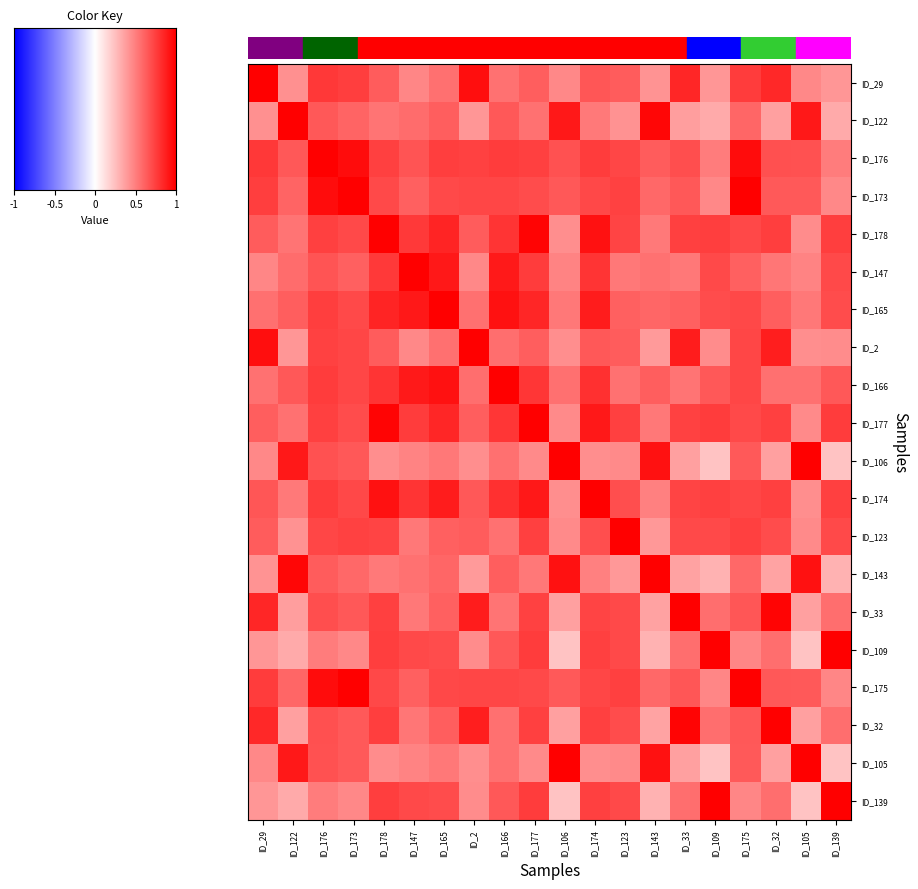

Reading left to right, what are all the values shown in this chart?

ID_29: ID_29=1.0	ID_122=0.4	ID_176=0.8	ID_173=0.8	ID_178=0.6	ID_147=0.5	ID_165=0.6	ID_2=0.9	ID_166=0.6	ID_177=0.6	ID_106=0.5	ID_174=0.7	ID_123=0.6	ID_143=0.4	ID_33=0.8	ID_109=0.4	ID_175=0.8	ID_32=0.8	ID_105=0.5	ID_139=0.4
ID_122: ID_29=0.4	ID_122=1.0	ID_176=0.6	ID_173=0.6	ID_178=0.5	ID_147=0.6	ID_165=0.6	ID_2=0.4	ID_166=0.7	ID_177=0.6	ID_106=0.9	ID_174=0.5	ID_123=0.4	ID_143=1.0	ID_33=0.4	ID_109=0.3	ID_175=0.6	ID_32=0.4	ID_105=0.9	ID_139=0.3
ID_176: ID_29=0.8	ID_122=0.6	ID_176=1.0	ID_173=0.9	ID_178=0.7	ID_147=0.7	ID_165=0.8	ID_2=0.7	ID_166=0.8	ID_177=0.7	ID_106=0.7	ID_174=0.8	ID_123=0.7	ID_143=0.6	ID_33=0.7	ID_109=0.5	ID_175=0.9	ID_32=0.7	ID_105=0.7	ID_139=0.5
ID_173: ID_29=0.8	ID_122=0.6	ID_176=0.9	ID_173=1.0	ID_178=0.7	ID_147=0.6	ID_165=0.7	ID_2=0.7	ID_166=0.7	ID_177=0.7	ID_106=0.6	ID_174=0.7	ID_123=0.7	ID_143=0.6	ID_33=0.7	ID_109=0.5	ID_175=1.0	ID_32=0.6	ID_105=0.6	ID_139=0.5
ID_178: ID_29=0.6	ID_122=0.5	ID_176=0.7	ID_173=0.7	ID_178=1.0	ID_147=0.8	ID_165=0.9	ID_2=0.6	ID_166=0.8	ID_177=1.0	ID_106=0.4	ID_174=0.9	ID_123=0.7	ID_143=0.5	ID_33=0.7	ID_109=0.8	ID_175=0.7	ID_32=0.8	ID_105=0.4	ID_139=0.8
ID_147: ID_29=0.5	ID_122=0.6	ID_176=0.7	ID_173=0.6	ID_178=0.8	ID_147=1.0	ID_165=0.9	ID_2=0.5	ID_166=0.9	ID_177=0.8	ID_106=0.5	ID_174=0.8	ID_123=0.5	ID_143=0.6	ID_33=0.5	ID_109=0.7	ID_175=0.6	ID_32=0.5	ID_105=0.5	ID_139=0.7
ID_165: ID_29=0.6	ID_122=0.6	ID_176=0.8	ID_173=0.7	ID_178=0.9	ID_147=0.9	ID_165=1.0	ID_2=0.6	ID_166=0.9	ID_177=0.8	ID_106=0.5	ID_174=0.9	ID_123=0.6	ID_143=0.6	ID_33=0.6	ID_109=0.7	ID_175=0.7	ID_32=0.6	ID_105=0.5	ID_139=0.7
ID_2: ID_29=0.9	ID_122=0.4	ID_176=0.7	ID_173=0.7	ID_178=0.6	ID_147=0.5	ID_165=0.6	ID_2=1.0	ID_166=0.6	ID_177=0.6	ID_106=0.4	ID_174=0.7	ID_123=0.6	ID_143=0.4	ID_33=0.9	ID_109=0.4	ID_175=0.7	ID_32=0.9	ID_105=0.4	ID_139=0.4
ID_166: ID_29=0.6	ID_122=0.7	ID_176=0.8	ID_173=0.7	ID_178=0.8	ID_147=0.9	ID_165=0.9	ID_2=0.6	ID_166=1.0	ID_177=0.8	ID_106=0.6	ID_174=0.8	ID_123=0.5	ID_143=0.6	ID_33=0.5	ID_109=0.6	ID_175=0.7	ID_32=0.6	ID_105=0.6	ID_139=0.6
ID_177: ID_29=0.6	ID_122=0.6	ID_176=0.7	ID_173=0.7	ID_178=1.0	ID_147=0.8	ID_165=0.8	ID_2=0.6	ID_166=0.8	ID_177=1.0	ID_106=0.5	ID_174=0.9	ID_123=0.7	ID_143=0.5	ID_33=0.7	ID_109=0.8	ID_175=0.7	ID_32=0.7	ID_105=0.5	ID_139=0.8
ID_106: ID_29=0.5	ID_122=0.9	ID_176=0.7	ID_173=0.6	ID_178=0.4	ID_147=0.5	ID_165=0.5	ID_2=0.4	ID_166=0.6	ID_177=0.5	ID_106=1.0	ID_174=0.4	ID_123=0.5	ID_143=0.9	ID_33=0.4	ID_109=0.2	ID_175=0.6	ID_32=0.4	ID_105=1.0	ID_139=0.2
ID_174: ID_29=0.7	ID_122=0.5	ID_176=0.8	ID_173=0.7	ID_178=0.9	ID_147=0.8	ID_165=0.9	ID_2=0.7	ID_166=0.8	ID_177=0.9	ID_106=0.4	ID_174=1.0	ID_123=0.7	ID_143=0.5	ID_33=0.7	ID_109=0.7	ID_175=0.7	ID_32=0.7	ID_105=0.4	ID_139=0.7
ID_123: ID_29=0.6	ID_122=0.4	ID_176=0.7	ID_173=0.7	ID_178=0.7	ID_147=0.5	ID_165=0.6	ID_2=0.6	ID_166=0.5	ID_177=0.7	ID_106=0.5	ID_174=0.7	ID_123=1.0	ID_143=0.4	ID_33=0.7	ID_109=0.7	ID_175=0.7	ID_32=0.7	ID_105=0.5	ID_139=0.7
ID_143: ID_29=0.4	ID_122=1.0	ID_176=0.6	ID_173=0.6	ID_178=0.5	ID_147=0.6	ID_165=0.6	ID_2=0.4	ID_166=0.6	ID_177=0.5	ID_106=0.9	ID_174=0.5	ID_123=0.4	ID_143=1.0	ID_33=0.4	ID_109=0.3	ID_175=0.6	ID_32=0.4	ID_105=0.9	ID_139=0.3
ID_33: ID_29=0.8	ID_122=0.4	ID_176=0.7	ID_173=0.7	ID_178=0.7	ID_147=0.5	ID_165=0.6	ID_2=0.9	ID_166=0.5	ID_177=0.7	ID_106=0.4	ID_174=0.7	ID_123=0.7	ID_143=0.4	ID_33=1.0	ID_109=0.6	ID_175=0.7	ID_32=1.0	ID_105=0.4	ID_139=0.6
ID_109: ID_29=0.4	ID_122=0.3	ID_176=0.5	ID_173=0.5	ID_178=0.8	ID_147=0.7	ID_165=0.7	ID_2=0.4	ID_166=0.6	ID_177=0.8	ID_106=0.2	ID_174=0.7	ID_123=0.7	ID_143=0.3	ID_33=0.6	ID_109=1.0	ID_175=0.5	ID_32=0.6	ID_105=0.2	ID_139=1.0
ID_175: ID_29=0.8	ID_122=0.6	ID_176=0.9	ID_173=1.0	ID_178=0.7	ID_147=0.6	ID_165=0.7	ID_2=0.7	ID_166=0.7	ID_177=0.7	ID_106=0.6	ID_174=0.7	ID_123=0.7	ID_143=0.6	ID_33=0.7	ID_109=0.5	ID_175=1.0	ID_32=0.7	ID_105=0.6	ID_139=0.5
ID_32: ID_29=0.8	ID_122=0.4	ID_176=0.7	ID_173=0.6	ID_178=0.8	ID_147=0.5	ID_165=0.6	ID_2=0.9	ID_166=0.6	ID_177=0.7	ID_106=0.4	ID_174=0.7	ID_123=0.7	ID_143=0.4	ID_33=1.0	ID_109=0.6	ID_175=0.7	ID_32=1.0	ID_105=0.4	ID_139=0.6
ID_105: ID_29=0.5	ID_122=0.9	ID_176=0.7	ID_173=0.6	ID_178=0.4	ID_147=0.5	ID_165=0.5	ID_2=0.4	ID_166=0.6	ID_177=0.5	ID_106=1.0	ID_174=0.4	ID_123=0.5	ID_143=0.9	ID_33=0.4	ID_109=0.2	ID_175=0.6	ID_32=0.4	ID_105=1.0	ID_139=0.2
ID_139: ID_29=0.4	ID_122=0.3	ID_176=0.5	ID_173=0.5	ID_178=0.8	ID_147=0.7	ID_165=0.7	ID_2=0.4	ID_166=0.6	ID_177=0.8	ID_106=0.2	ID_174=0.7	ID_123=0.7	ID_143=0.3	ID_33=0.6	ID_109=1.0	ID_175=0.5	ID_32=0.6	ID_105=0.2	ID_139=1.0